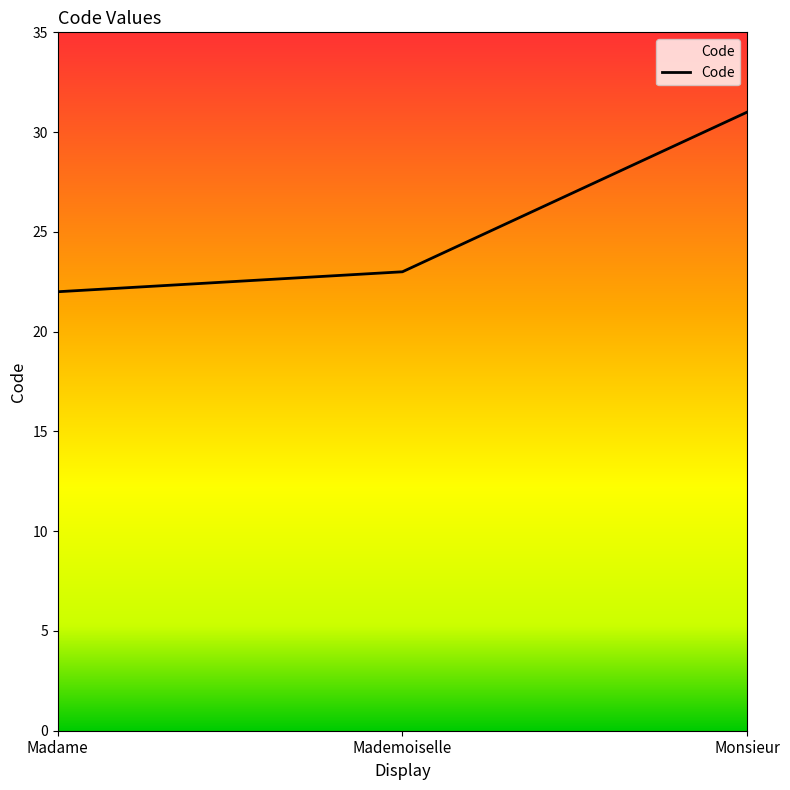

What is the minimum value shown in the chart?

22